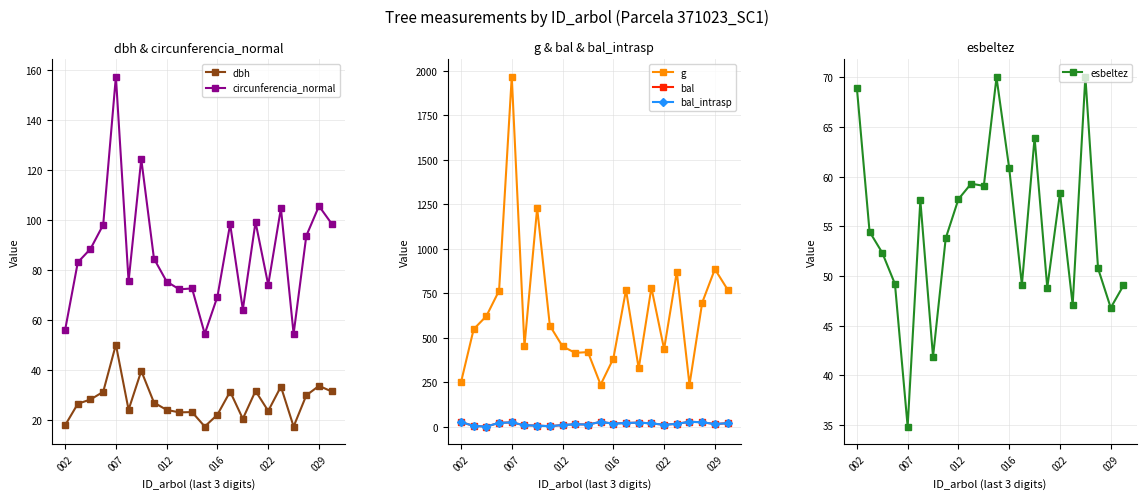

How many distinct data groups are displayed?

6